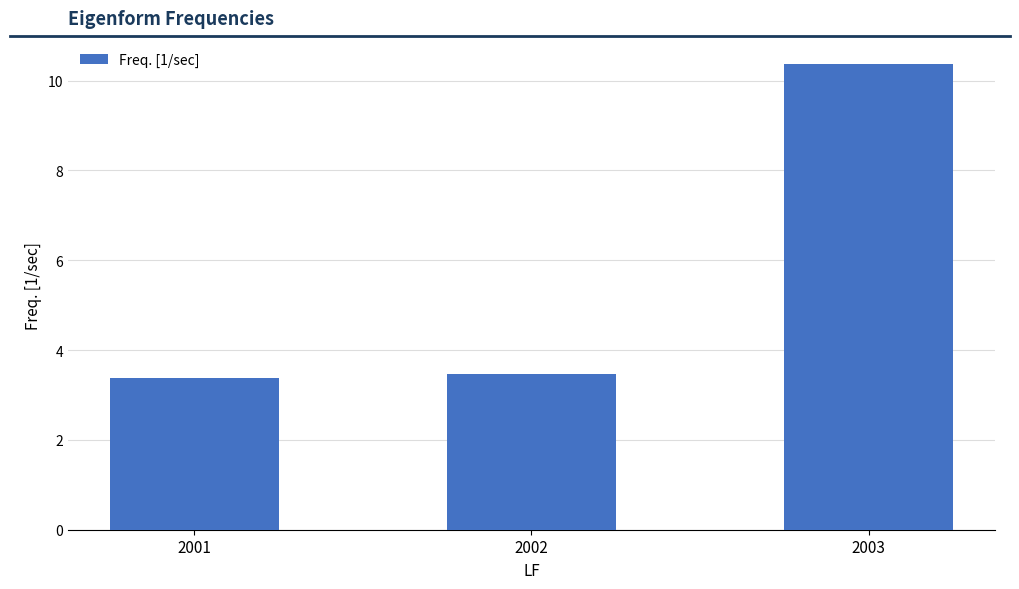

What is the difference between the maximum and second lowest values?

6.9